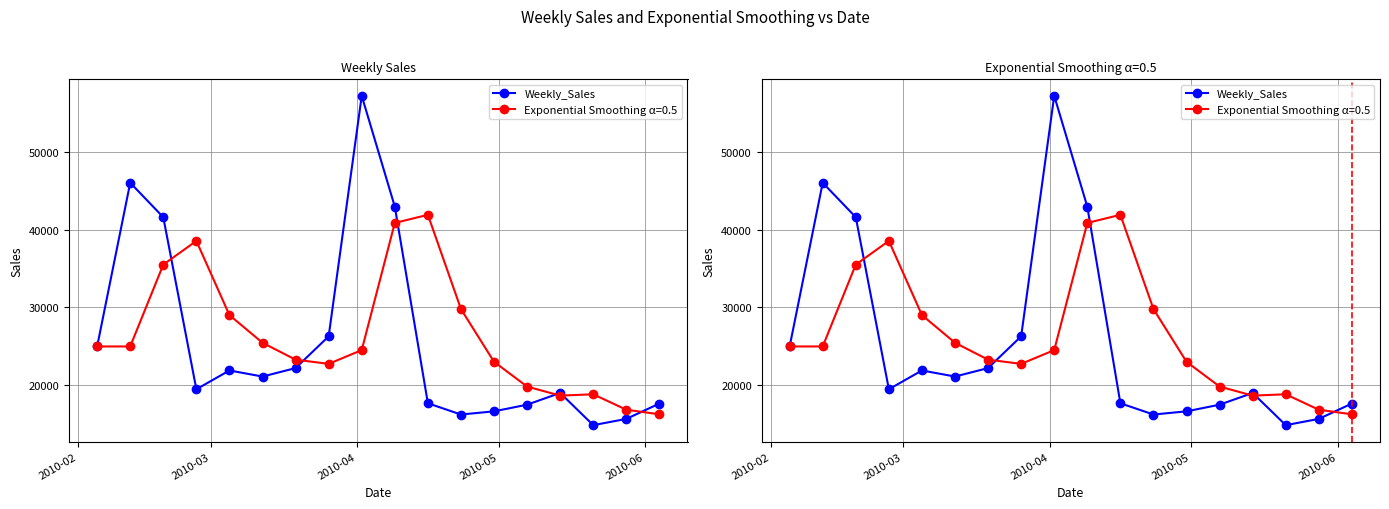

Reading right to left, what are all the values shown in this chart?

17558.1	15580.4	14773.0	18926.7	17413.9	16555.1	16145.4	17597.0	42960.9	57258.4	26229.2	22136.6	21043.4	21827.9	19403.5	41595.6	46039.5	24924.5